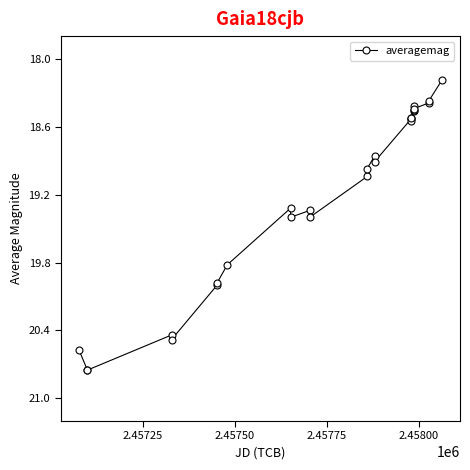

What is the minimum value shown in the chart?

18.2